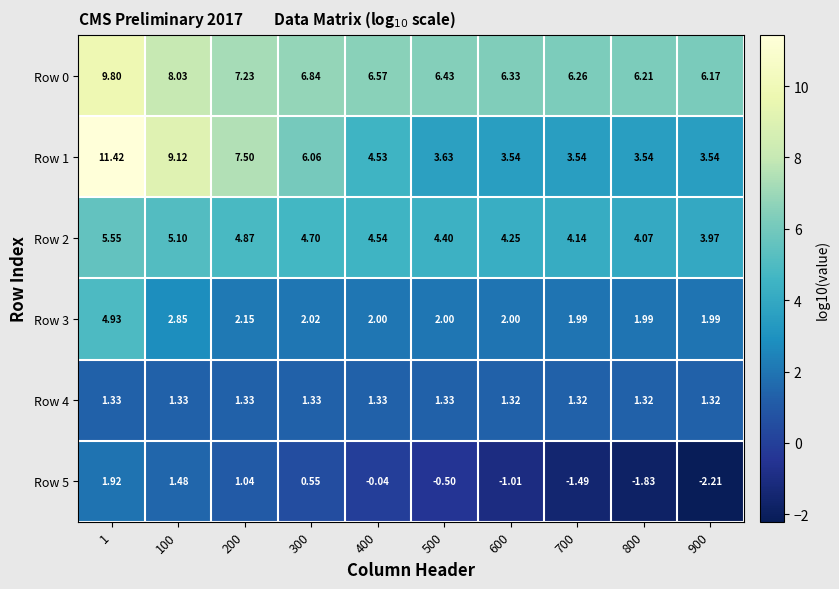

Is the value of Row 3 at 400 greater than the value of Row 2 at 300?

No